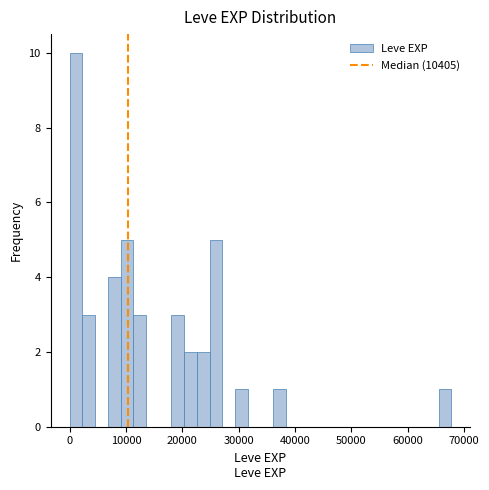

Around what value on the x-axis is the tallest bar? Give the approximate position of its centre, as read against the axis.

1000